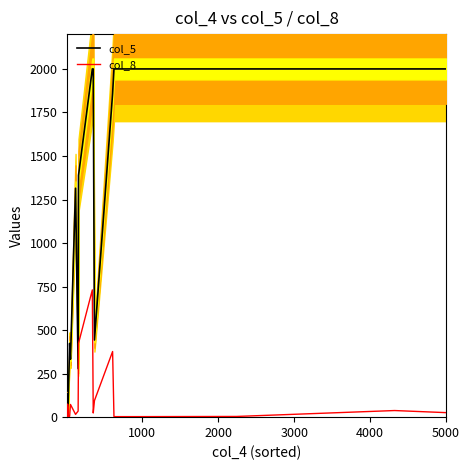

Reading right to left, extract all data points from this chart.

col_5: 2000	2000	2000	2000	2000	1859	443	2000	2000	1389	279	1315	333	424	83	30	32	93	18	132
col_8: 26	38	4	3	3	377	95	24	731	424	35	16	73	5	0	58	75	2	17	5